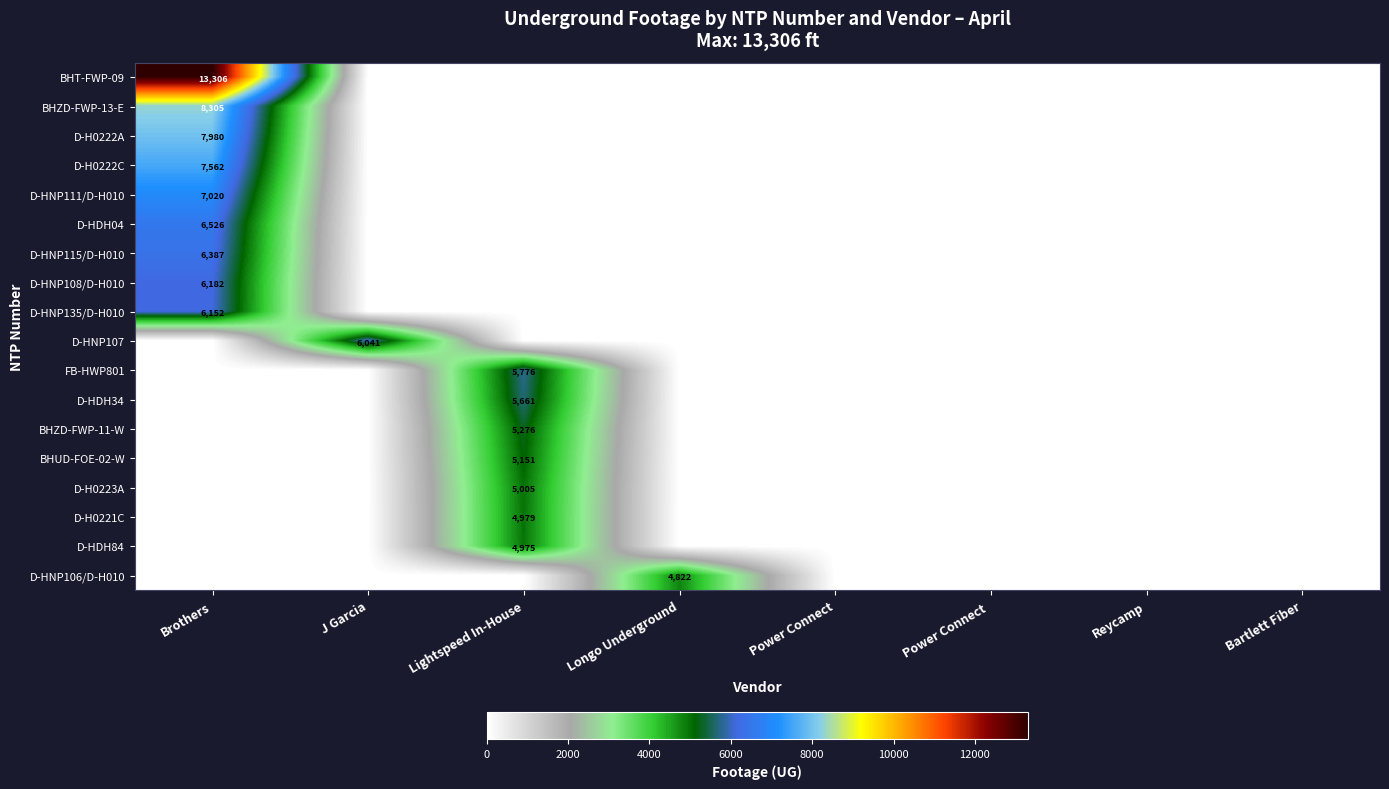

Is it true that D-HNP111/D-H010 equals 2404 at Brothers?

False